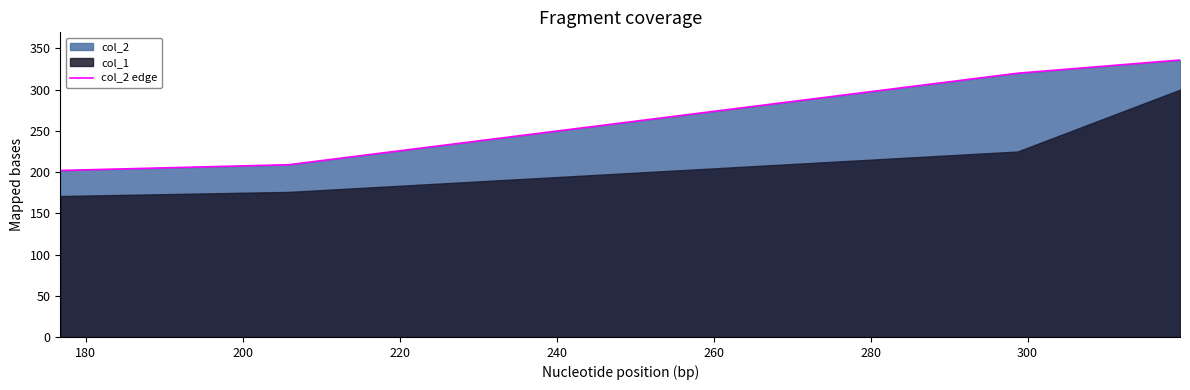

True or false: there are more than 0 points higher than both neighbors.

False